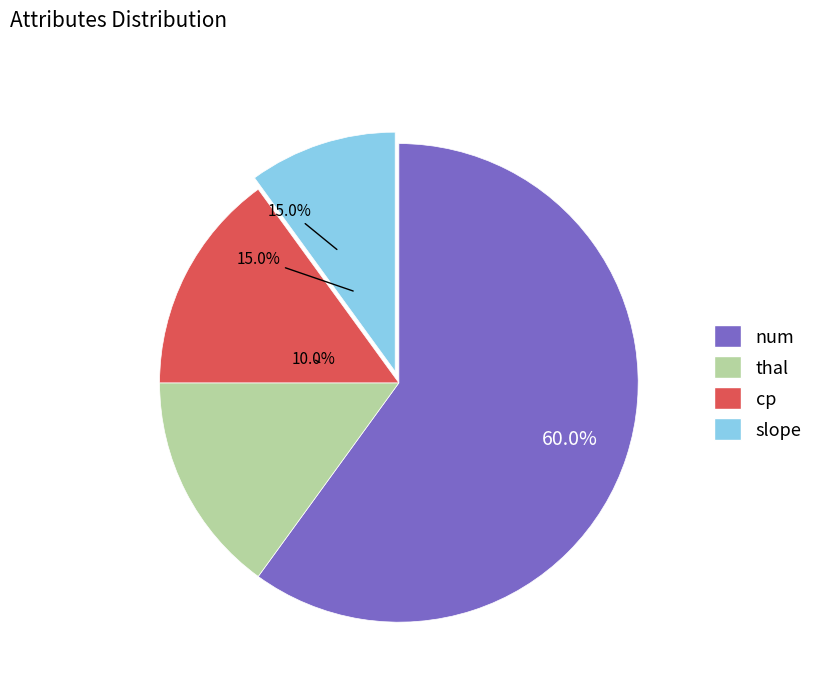

Do thal and slope together represent more than half of the pie?

No